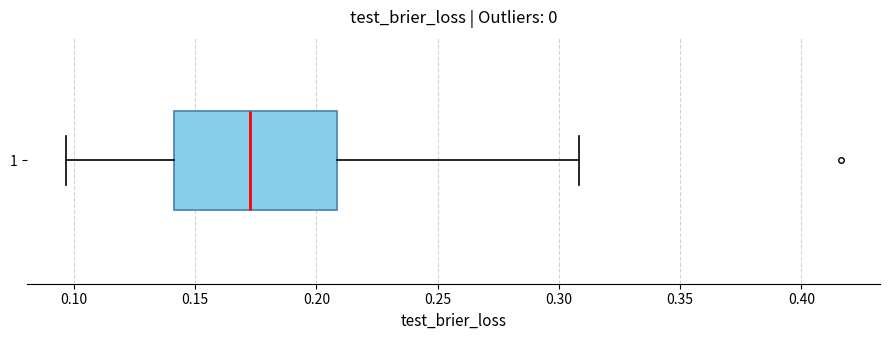

Read this box plot against the x-axis: the position of the median line, the range covered by the box, and the ends of both whiskers. The values are not printed on the chart, so give them approximately, as read against the axis.

median 0.175, box 0.140 to 0.210, whiskers 0.095 to 0.310